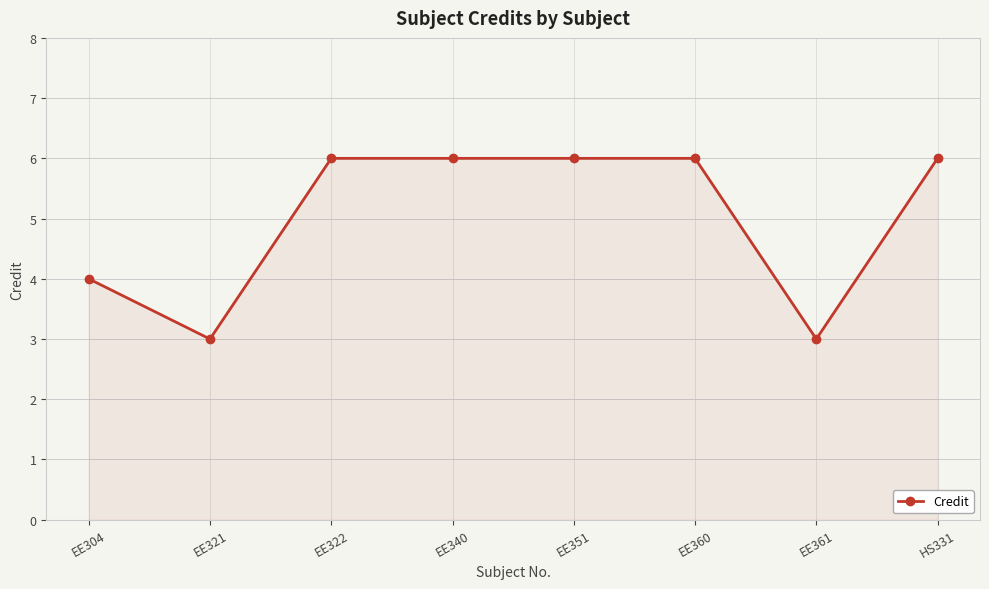

Reading left to right, list all the values displayed in this chart.

EE304=4	EE321=3	EE322=6	EE340=6	EE351=6	EE360=6	EE361=3	HS331=6